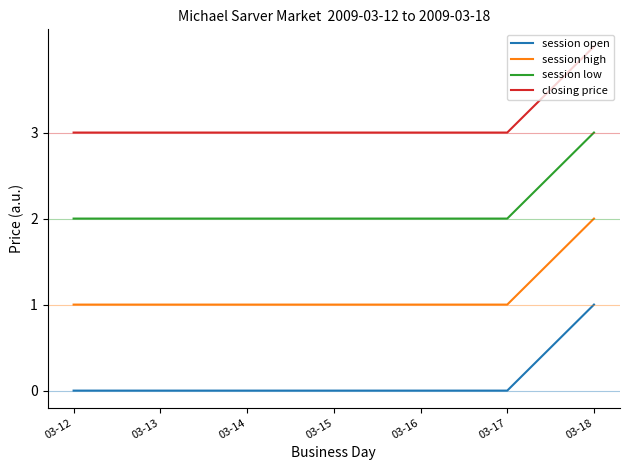

At 03-14, list the series in order from smallest to largest.

session open, session high, session low, closing price